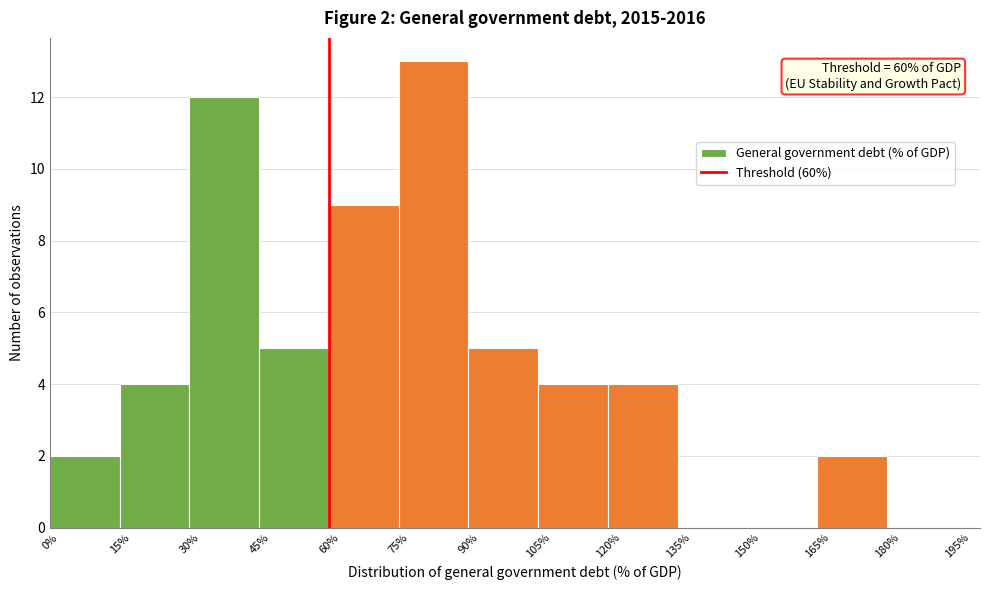

Over which range of the x-axis is the bar tallest?

75% to 90%